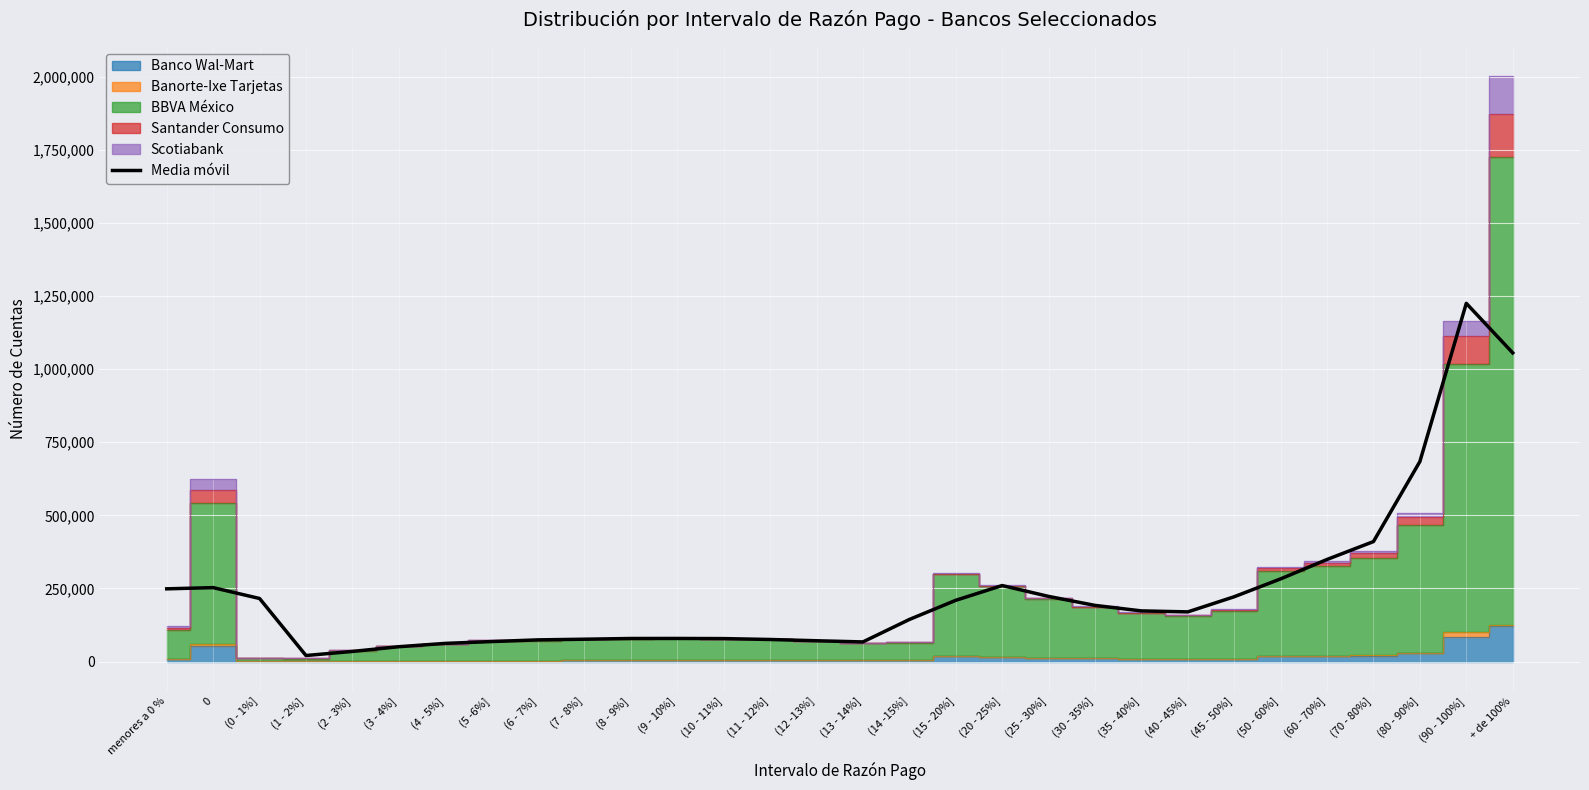

Reading right to left, list all the values displayed in this chart.

+ de 100%=1055839.3	(90 - 100%]=1225211.7	(80 - 90%]=684099.7	(70 - 80%]=410455.3	(60 - 70%]=349274.7	(50 - 60%]=282922.7	(45 - 50%]=221804.7	(40 - 45%]=170007.7	(35 - 40%]=173367.0	(30 - 35%]=192235.3	(25 - 30%]=222965.0	(20 - 25%]=260105.7	(15 - 20%]=209576.0	(14 -15%]=143995.3	(13 - 14%]=67284.0	(12 -13%]=71280.7	(11 - 12%]=75631.0	(10 - 11%]=78664.0	(9 - 10%]=79131.3	(8 - 9%]=79013.7	(7 - 8%]=76535.3	(6 - 7%]=74295.7	(5 -6%]=68492.0	(4 - 5%]=62254.0	(3 - 4%]=50872.7	(2 - 3%]=34720.0	(1 - 2%]=20801.3	(0 - 1%]=215850.7	0=252979.7	menores a 0 %=248836.3